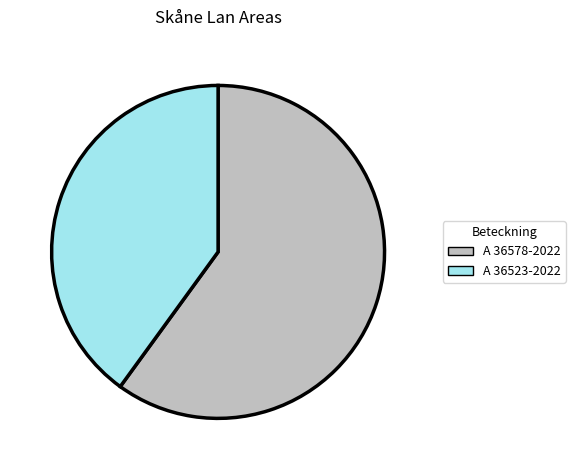

Combined, do A 36523-2022 and A 36578-2022 account for over 50%?

Yes